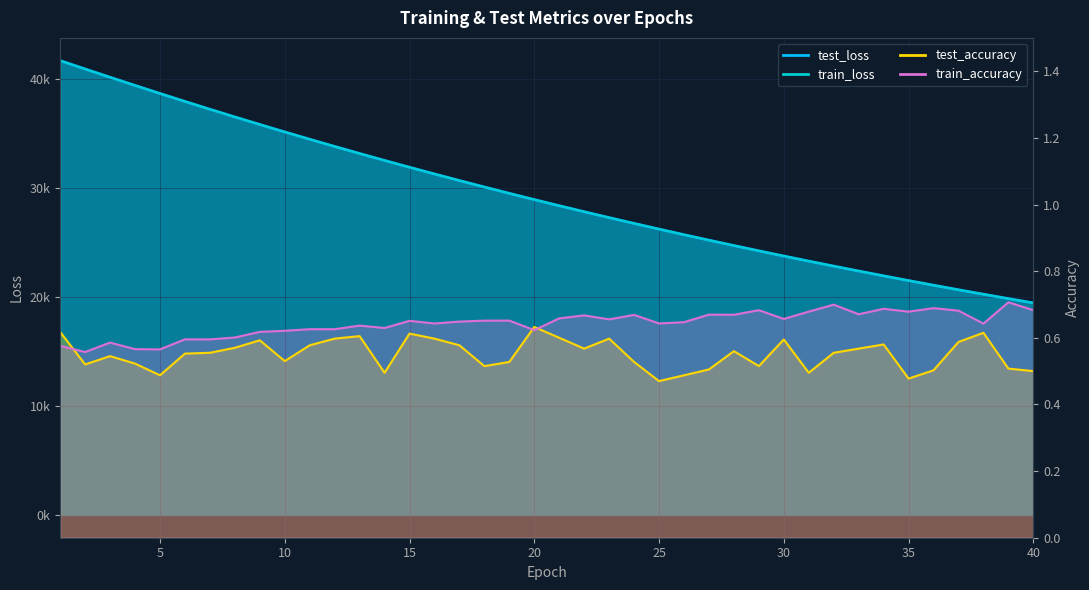

Which category has the highest value in the test_accuracy series?

20